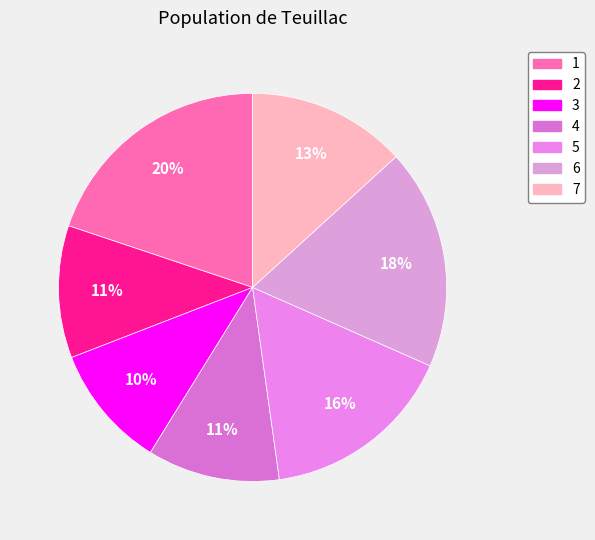

To the nearest percent, what portion does 2 represent?

11%